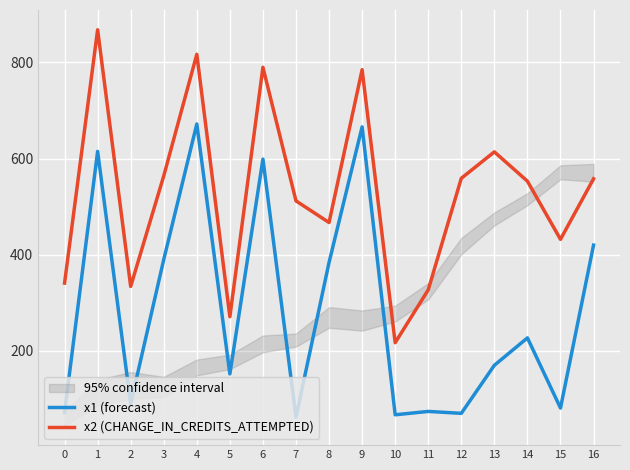

Reading left to right, what are all the values shown in this chart?

x1 (forecast): 0=72	1=615	2=90	3=390	4=672	5=152	6=599	7=62	8=384	9=666	10=67	11=74	12=70	13=170	14=227	15=81	16=420
x2 (CHANGE_IN_CREDITS_ATTEMPTED): 0=341	1=868	2=334	3=564	4=817	5=271	6=790	7=512	8=467	9=785	10=217	11=327	12=559	13=614	14=553	15=432	16=558